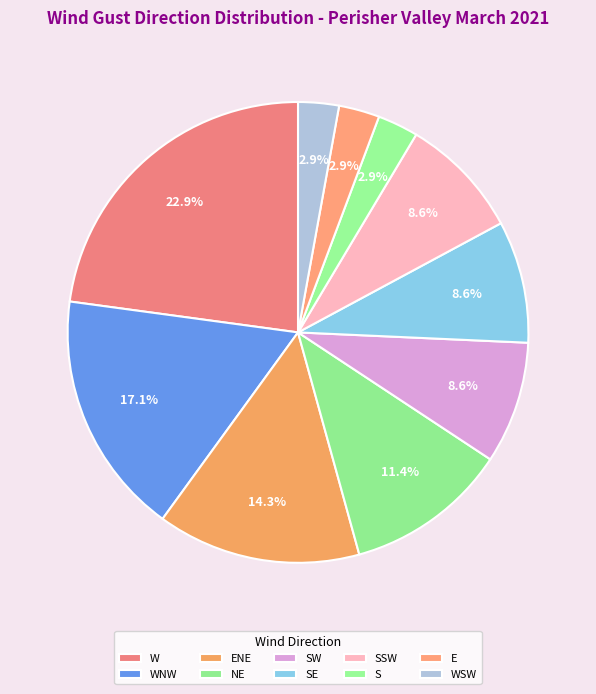

What percentage is the WNW slice, to the nearest percent?

17%